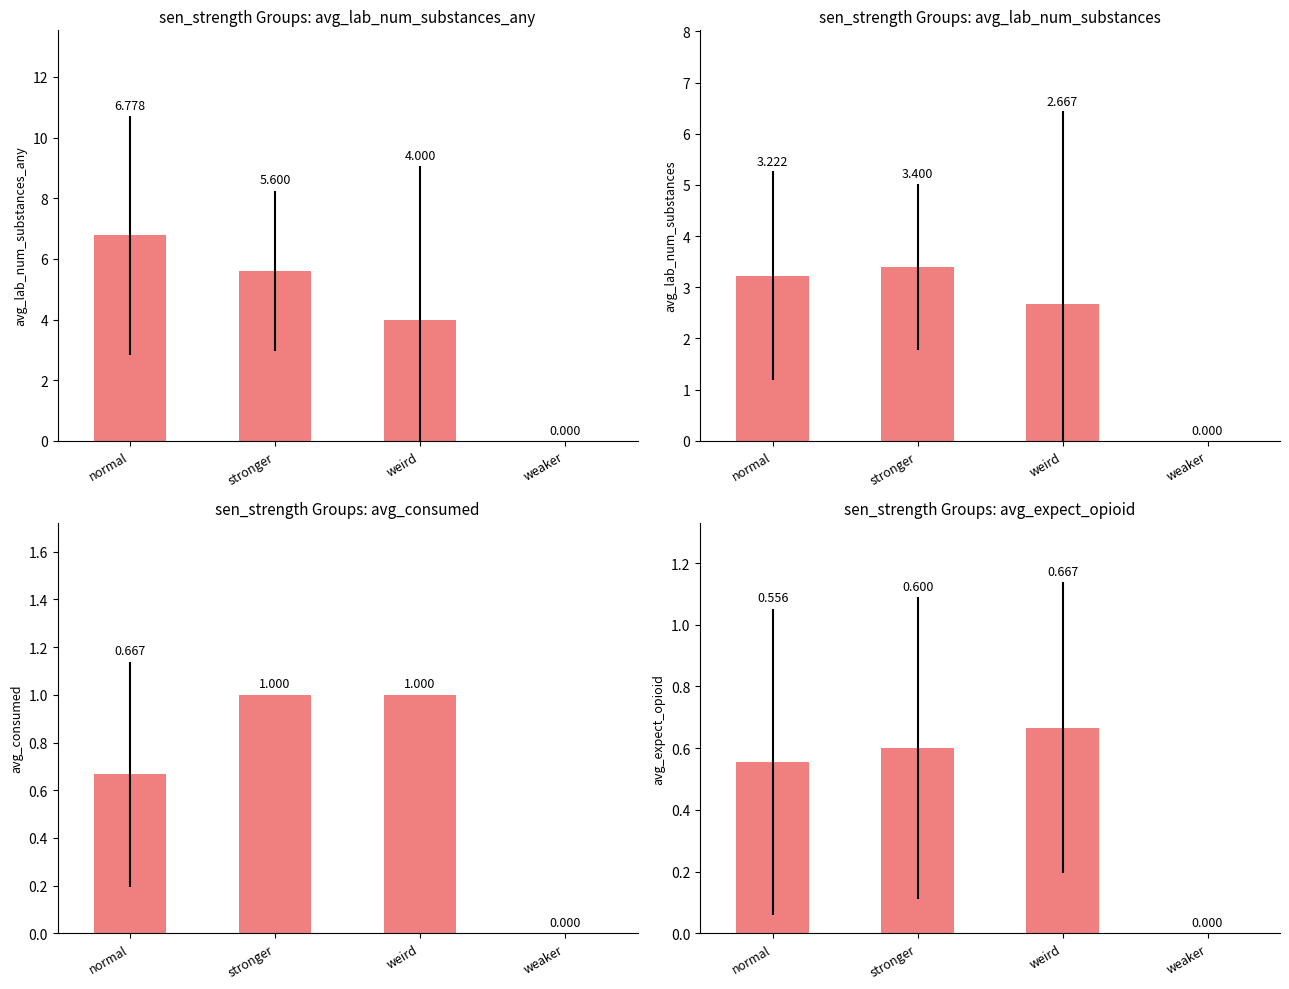

What is the label of the 3rd bar from the left?

weird